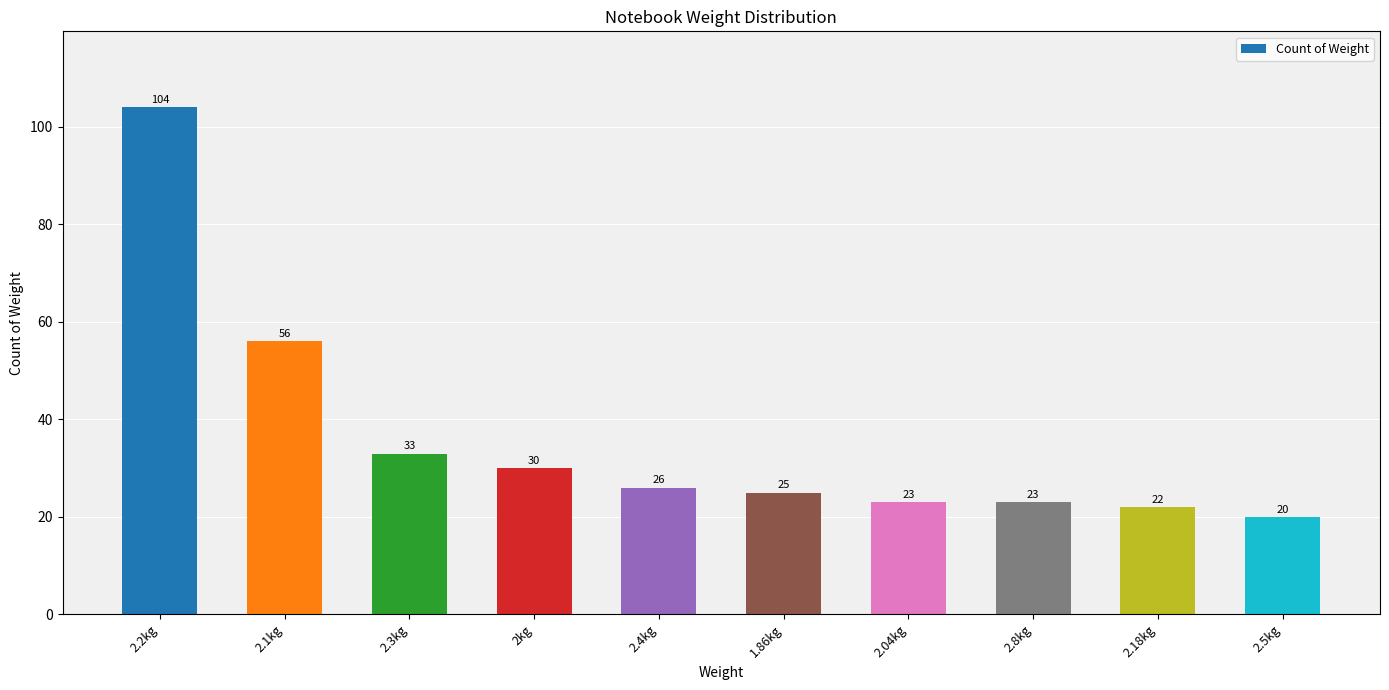

What is the value of the 8th bar from the left?

23